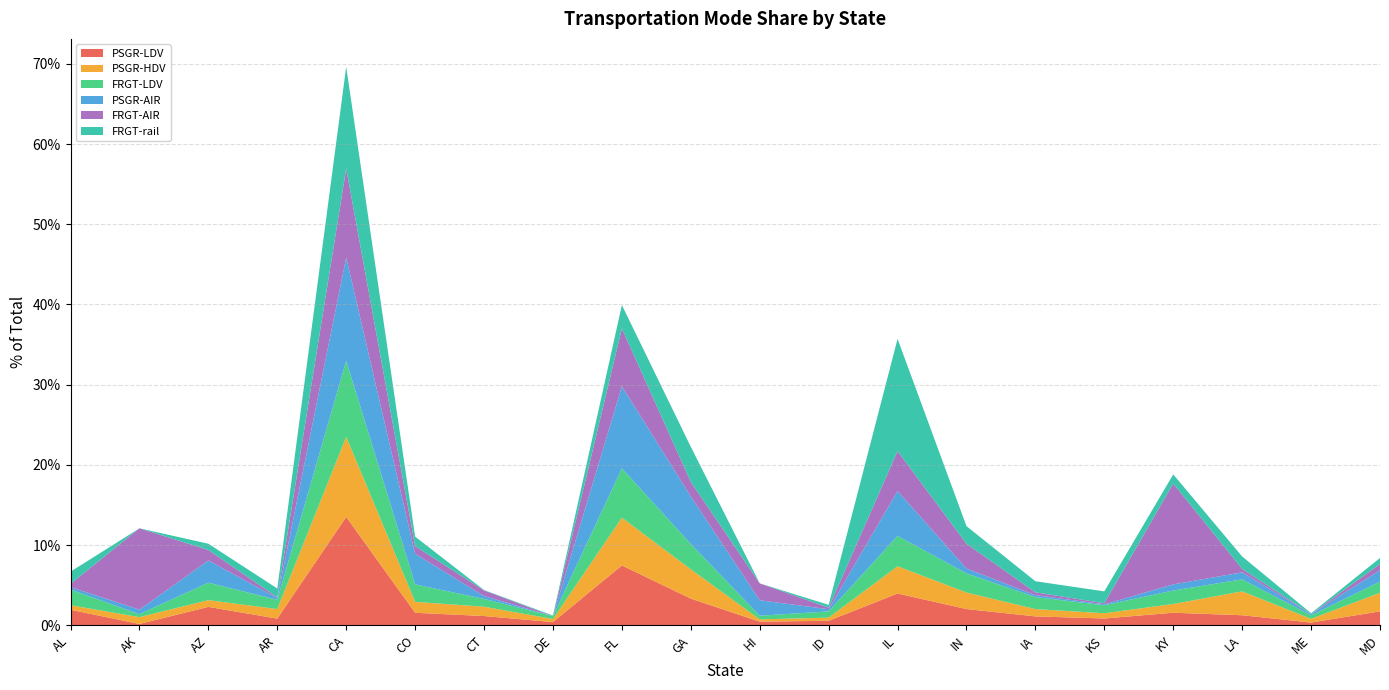

Reading left to right, list all the values displayed in this chart.

PSGR-LDV: AL=0.0	AK=0.0	AZ=0.0	AR=0.0	CA=0.1	CO=0.0	CT=0.0	DE=0.0	FL=0.1	GA=0.0	HI=0.0	ID=0.0	IL=0.0	IN=0.0	IA=0.0	KS=0.0	KY=0.0	LA=0.0	ME=0.0	MD=0.0
PSGR-HDV: AL=0.0	AK=0.0	AZ=0.0	AR=0.0	CA=0.1	CO=0.0	CT=0.0	DE=0.0	FL=0.1	GA=0.0	HI=0.0	ID=0.0	IL=0.0	IN=0.0	IA=0.0	KS=0.0	KY=0.0	LA=0.0	ME=0.0	MD=0.0
FRGT-LDV: AL=0.0	AK=0.0	AZ=0.0	AR=0.0	CA=0.1	CO=0.0	CT=0.0	DE=0.0	FL=0.1	GA=0.0	HI=0.0	ID=0.0	IL=0.0	IN=0.0	IA=0.0	KS=0.0	KY=0.0	LA=0.0	ME=0.0	MD=0.0
PSGR-AIR: AL=0.0	AK=0.0	AZ=0.0	AR=0.0	CA=0.1	CO=0.0	CT=0.0	DE=0.0	FL=0.1	GA=0.1	HI=0.0	ID=0.0	IL=0.1	IN=0.0	IA=0.0	KS=0.0	KY=0.0	LA=0.0	ME=0.0	MD=0.0
FRGT-AIR: AL=0.0	AK=0.1	AZ=0.0	AR=0.0	CA=0.1	CO=0.0	CT=0.0	DE=0.0	FL=0.1	GA=0.0	HI=0.0	ID=0.0	IL=0.0	IN=0.0	IA=0.0	KS=0.0	KY=0.1	LA=0.0	ME=0.0	MD=0.0
FRGT-rail: AL=0.0	AK=0.0	AZ=0.0	AR=0.0	CA=0.1	CO=0.0	CT=0.0	DE=0.0	FL=0.0	GA=0.0	HI=0.0	ID=0.0	IL=0.1	IN=0.0	IA=0.0	KS=0.0	KY=0.0	LA=0.0	ME=0.0	MD=0.0